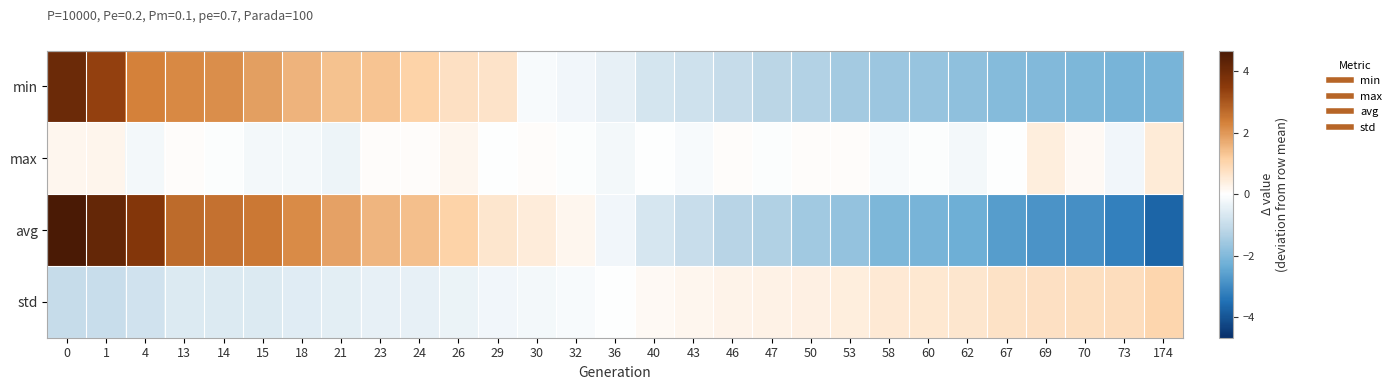

Rank the series by their maximum value, from highest to lowest.

avg, min, std, max